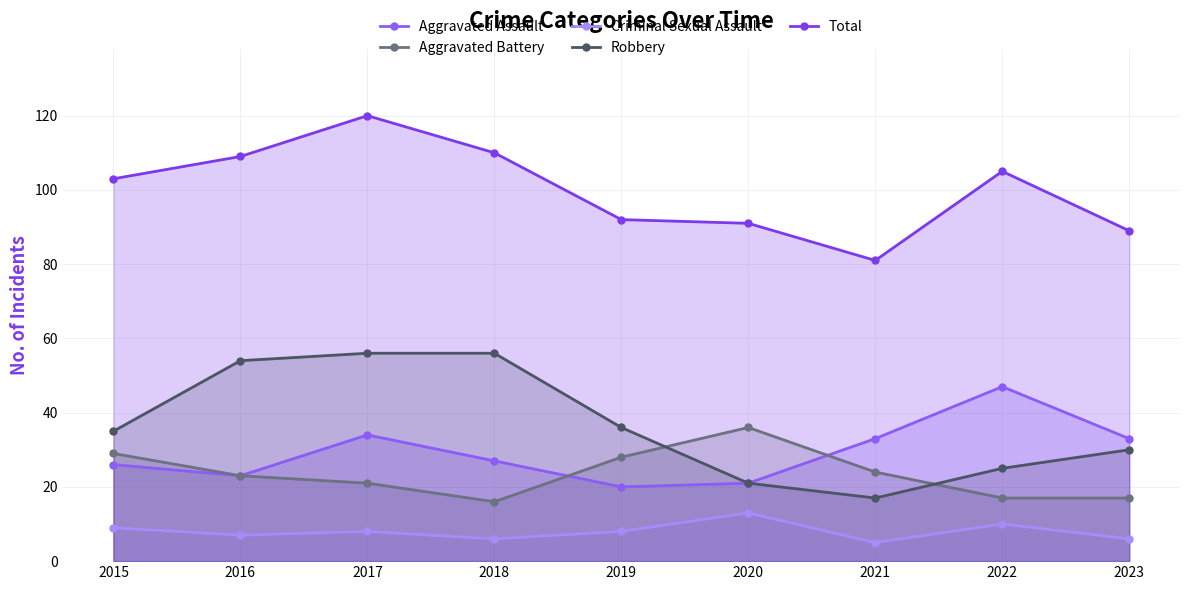

At which category does Criminal Sexual Assault reach its first local peak?

2017